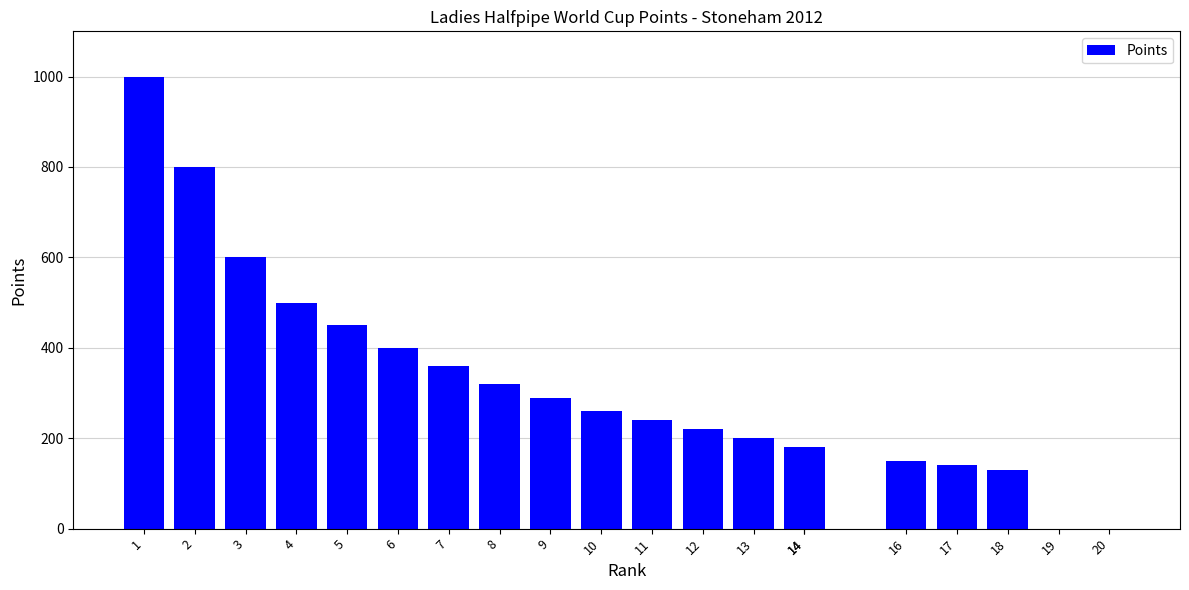

Is it true that the value at 12 is 220?

True